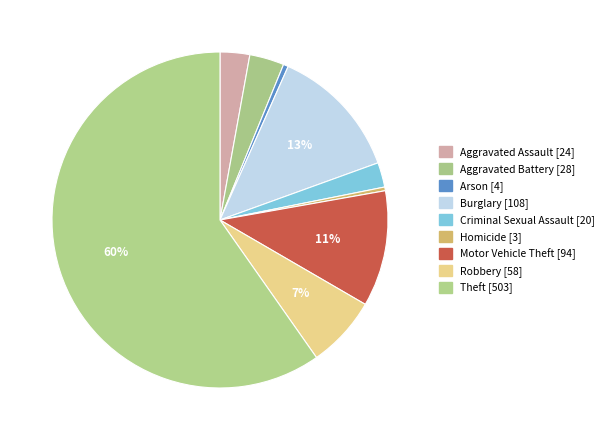

Is there any slice that represents more than half of the pie?

Yes